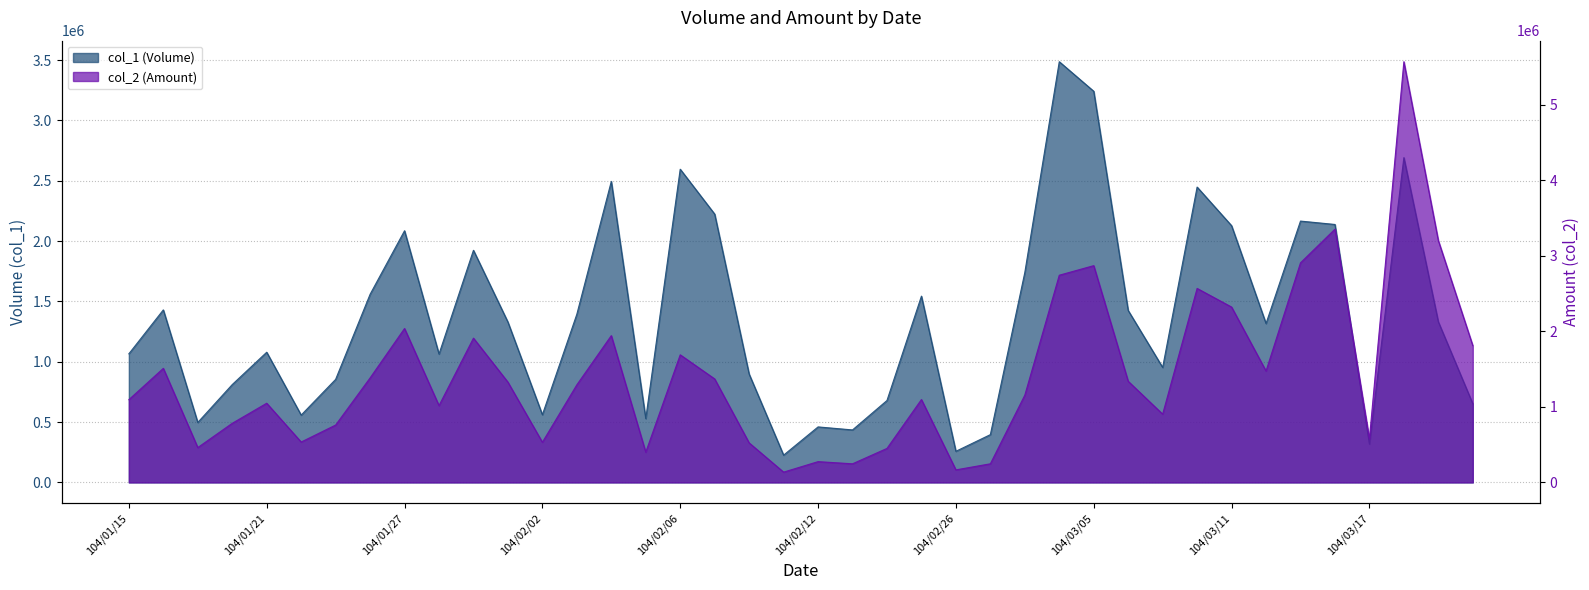

What are all the series names shown in the legend?

col_1, col_2